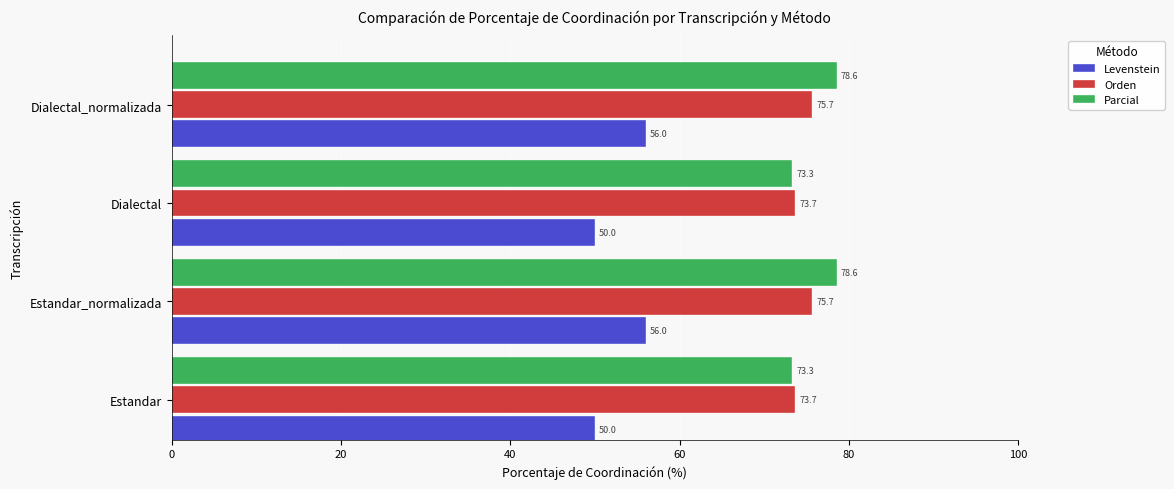

What is the total value across all series at Estandar?

197.0